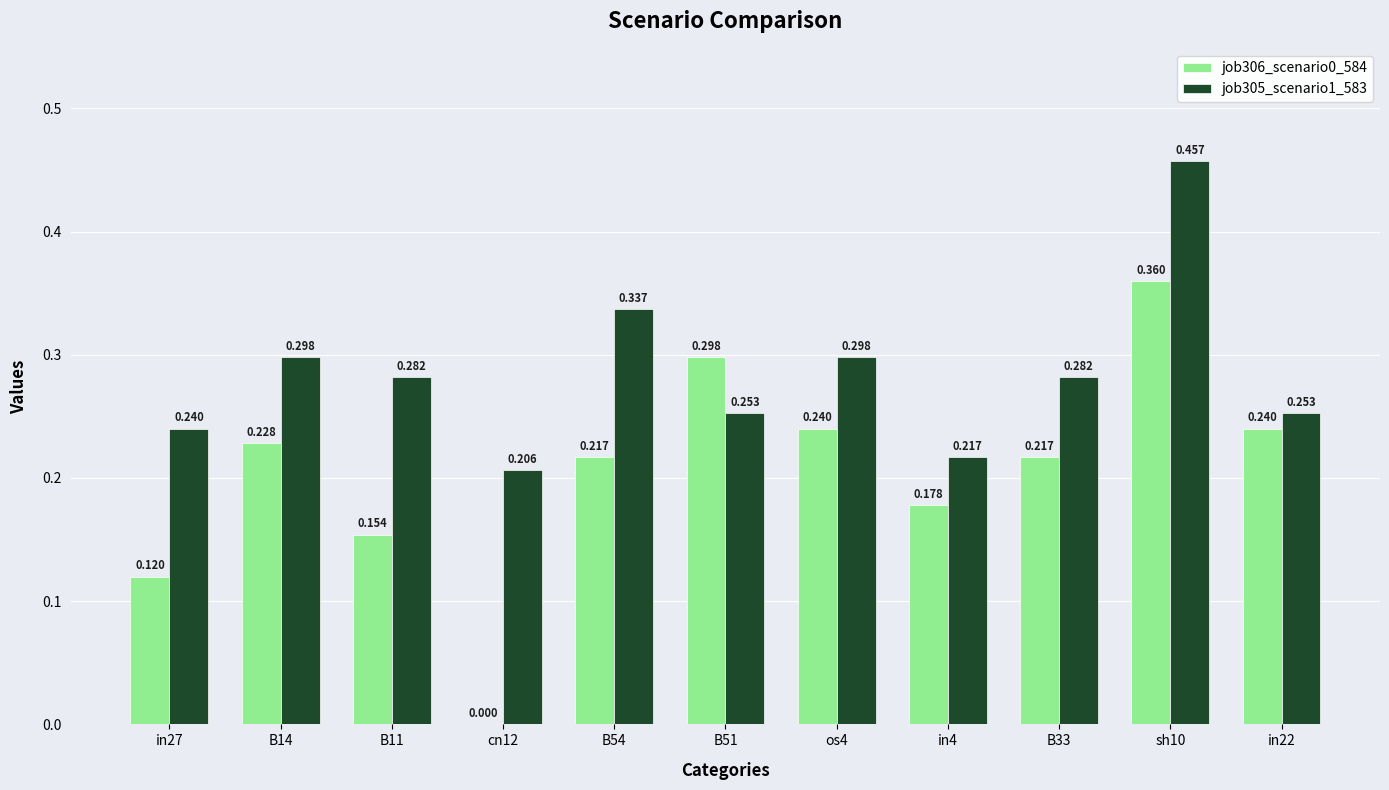

Which category has the highest value across all series?

sh10